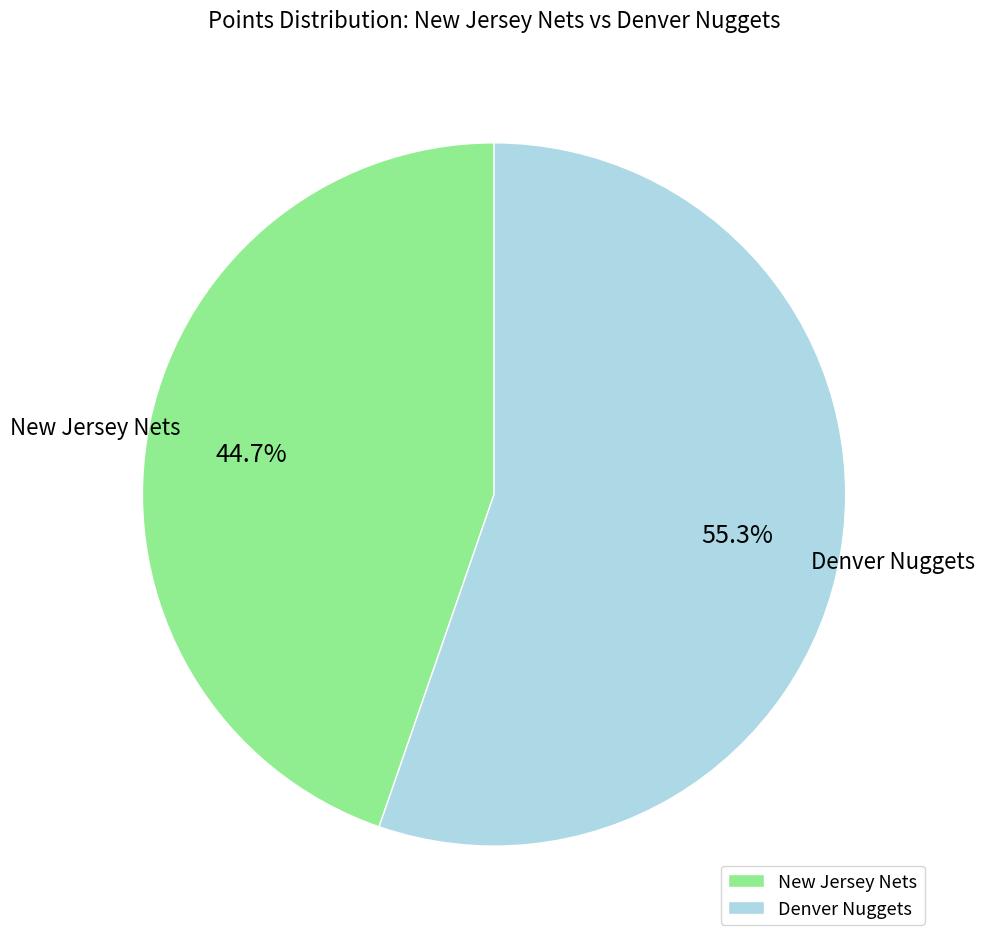

Is there any slice that represents more than half of the pie?

Yes